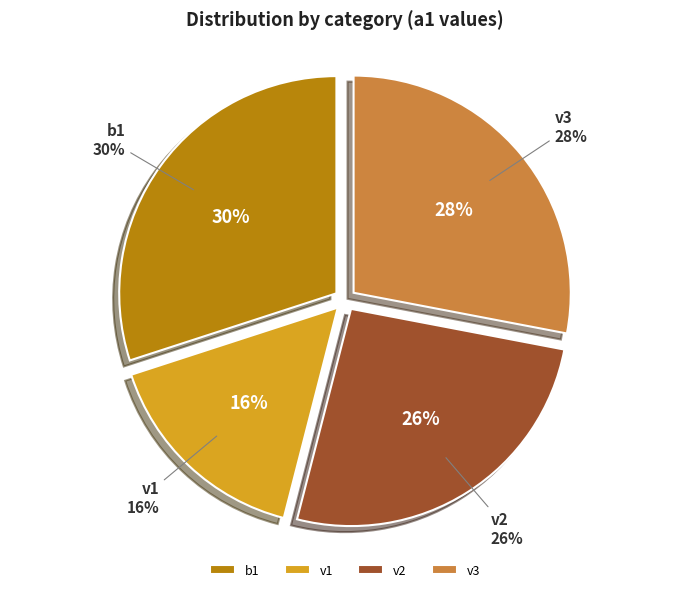

To the nearest percent, what is the combined percentage of b1 and v1?

46%